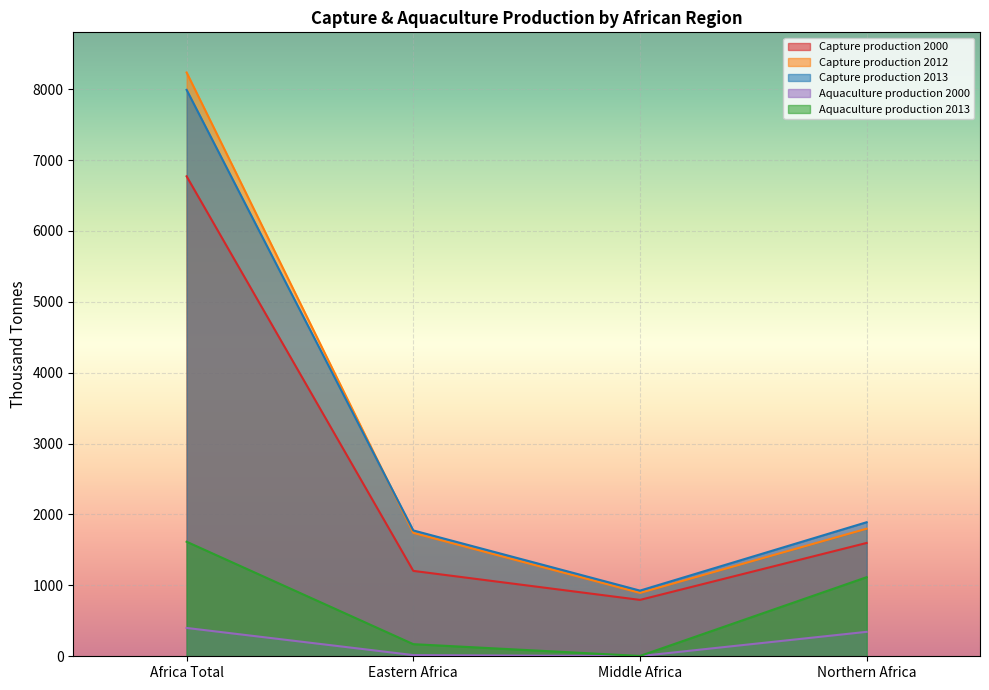

What is the sum of the Aquaculture production 2000 values at Middle Africa and Africa Total?

402.5